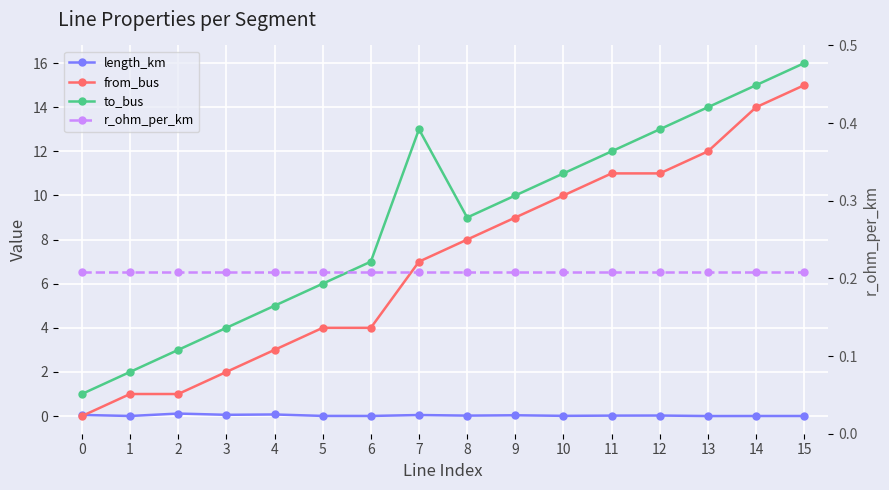

Reading left to right, extract all data points from this chart.

length_km: 0.1	0.0	0.1	0.1	0.1	0.0	0.0	0.0	0.0	0.0	0.0	0.0	0.0	0.0	0.0	0.0
from_bus: 0.0	1.0	1.0	2.0	3.0	4.0	4.0	7.0	8.0	9.0	10.0	11.0	11.0	12.0	14.0	15.0
to_bus: 1.0	2.0	3.0	4.0	5.0	6.0	7.0	13.0	9.0	10.0	11.0	12.0	13.0	14.0	15.0	16.0
r_ohm_per_km: 0.2	0.2	0.2	0.2	0.2	0.2	0.2	0.2	0.2	0.2	0.2	0.2	0.2	0.2	0.2	0.2